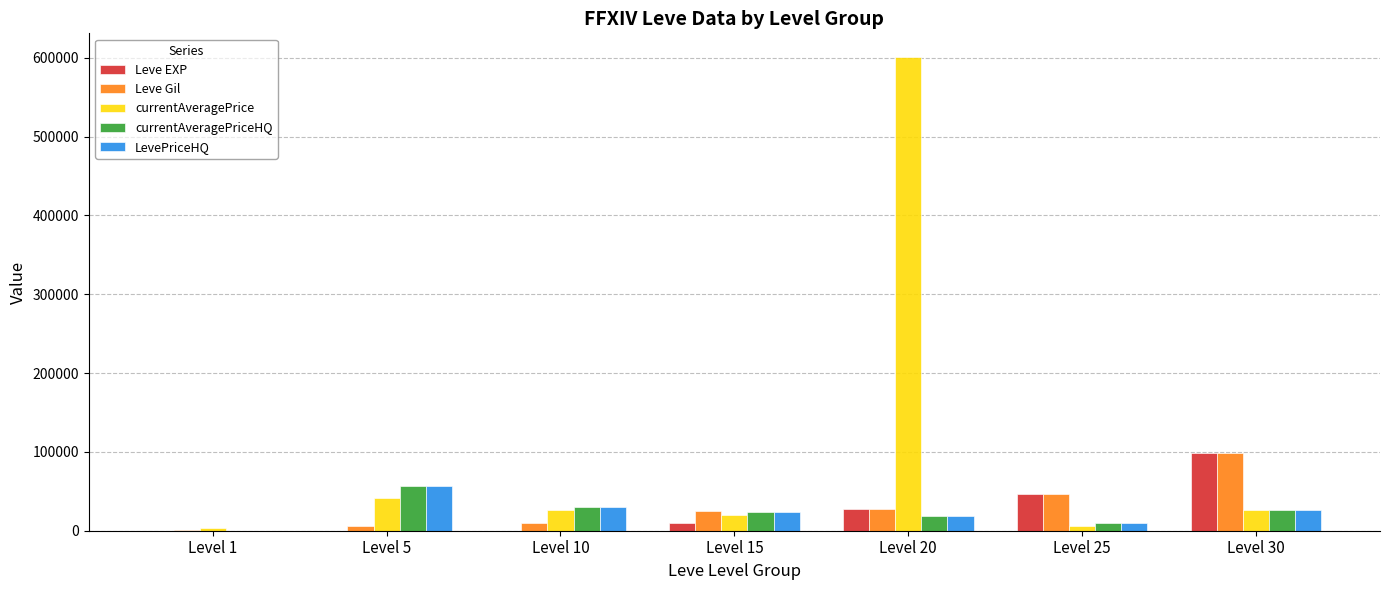

What is the sum of the currentAveragePriceHQ values at Level 15 and Level 5?

81209